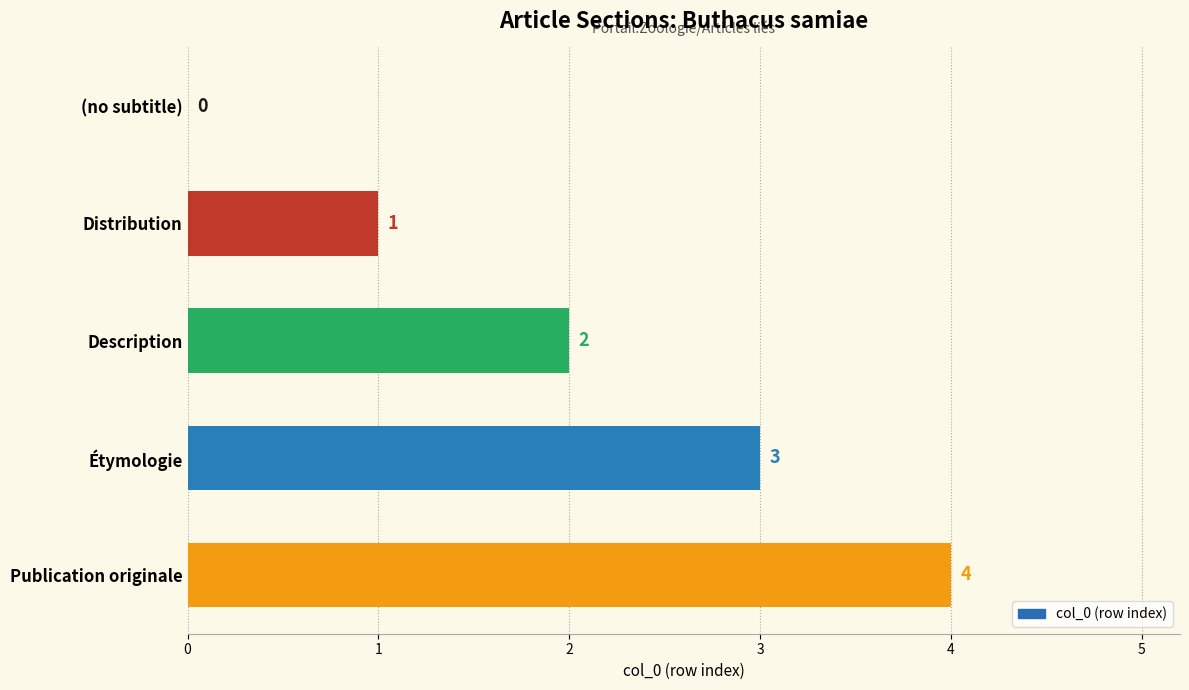

What is the sum of the values at Distribution and Étymologie?

4